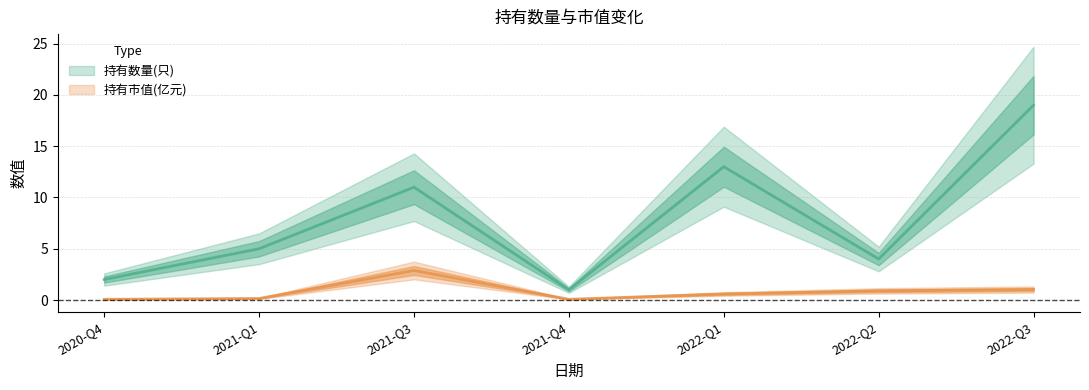

True or false: 持有市值(亿元) (line) and 持有数量(只) (line) intersect in this chart.

False